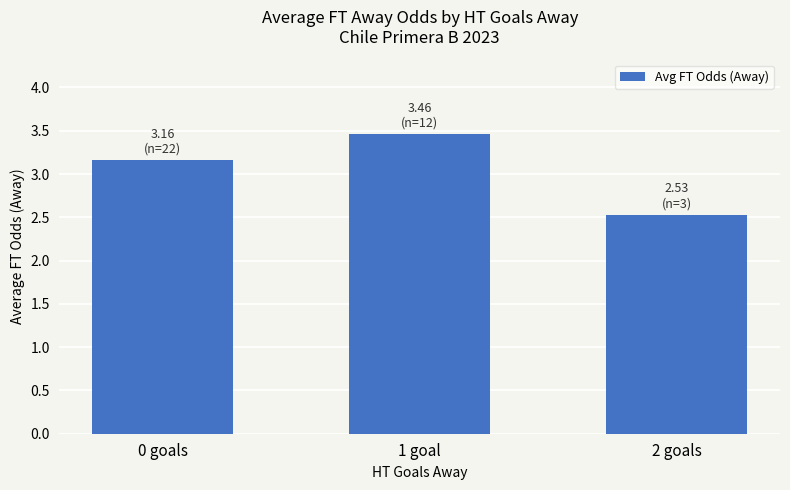

Does the chart contain stacked bars?

No